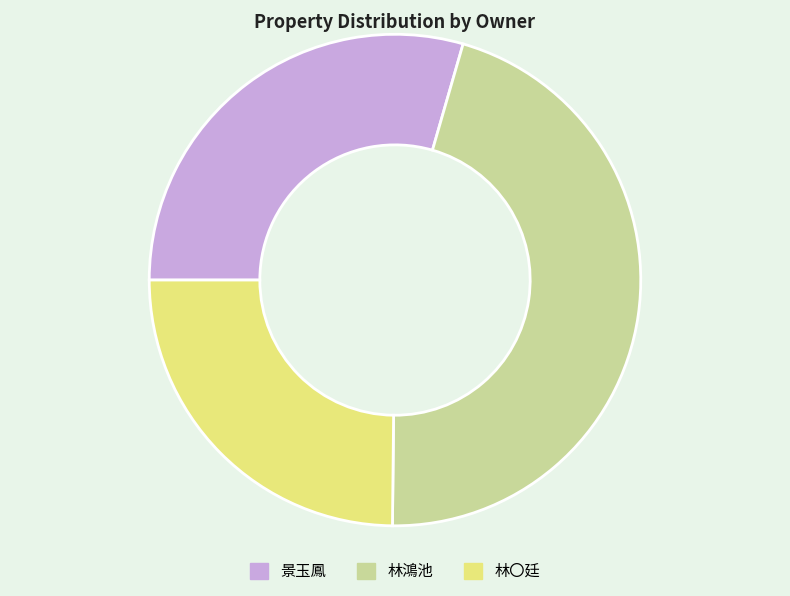

Which slice is the smallest?

林〇廷